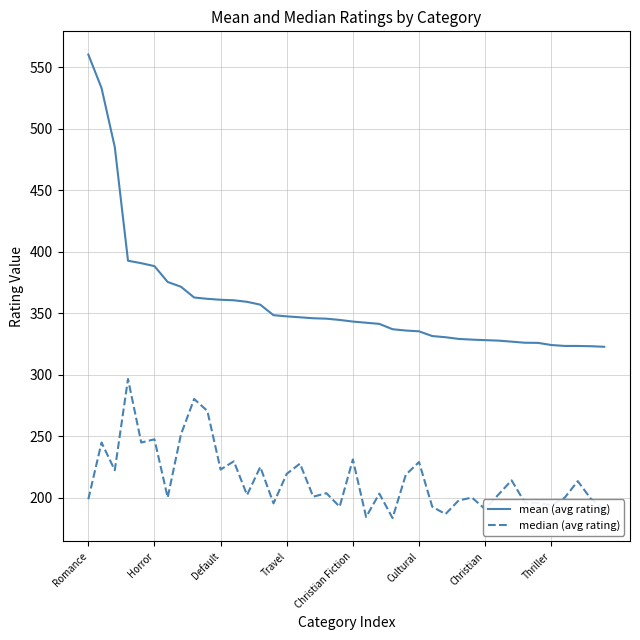

List the series in order of their peak value, lowest first.

median (avg rating), mean (avg rating)